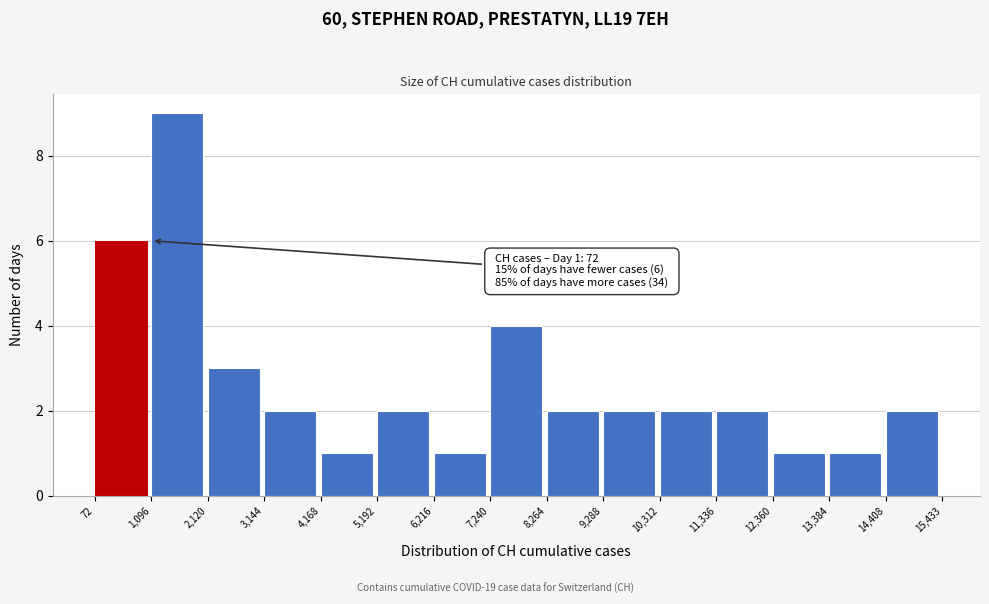

Over which range of the x-axis is the bar tallest?

1,096 to 2,120